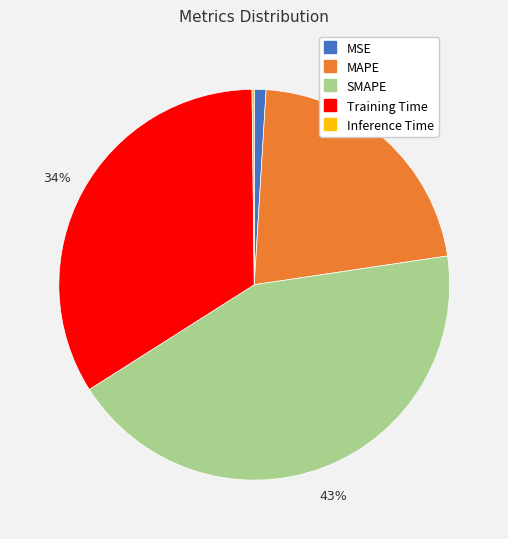

What is the largest slice in the pie chart?

SMAPE